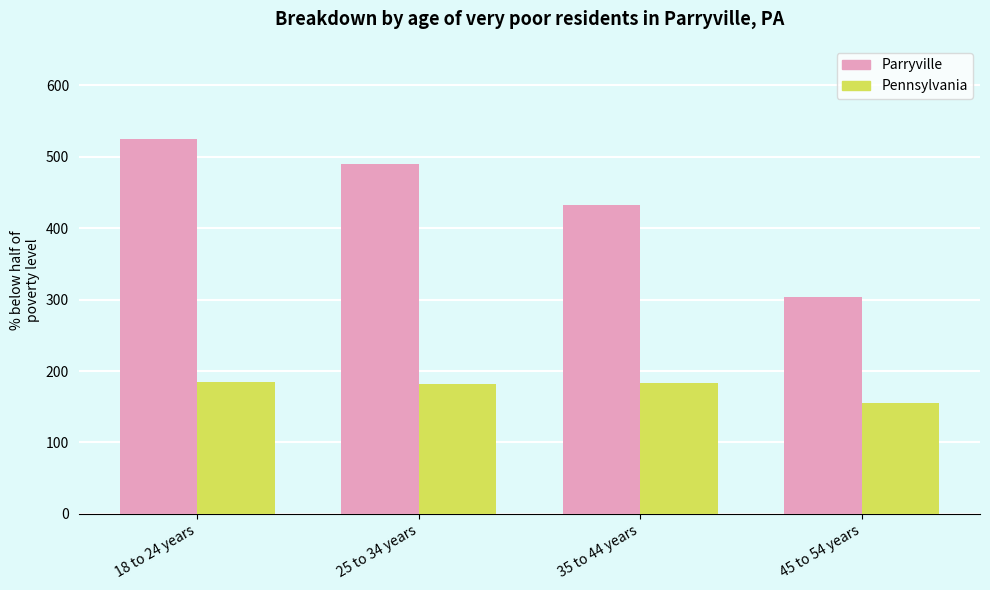

True or false: Parryville has a value of 863.0 at 25 to 34 years.

False